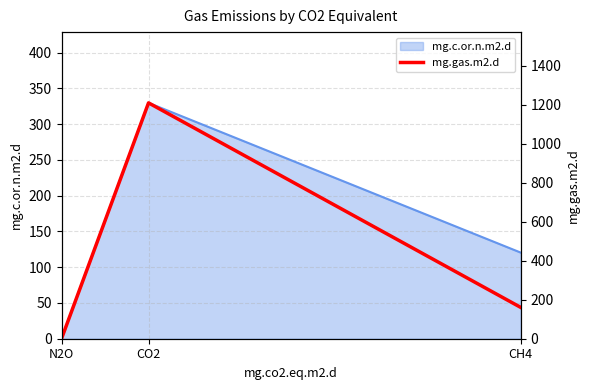

Rank the categories by value from highest to lowest.

CO2, CH4, N2O